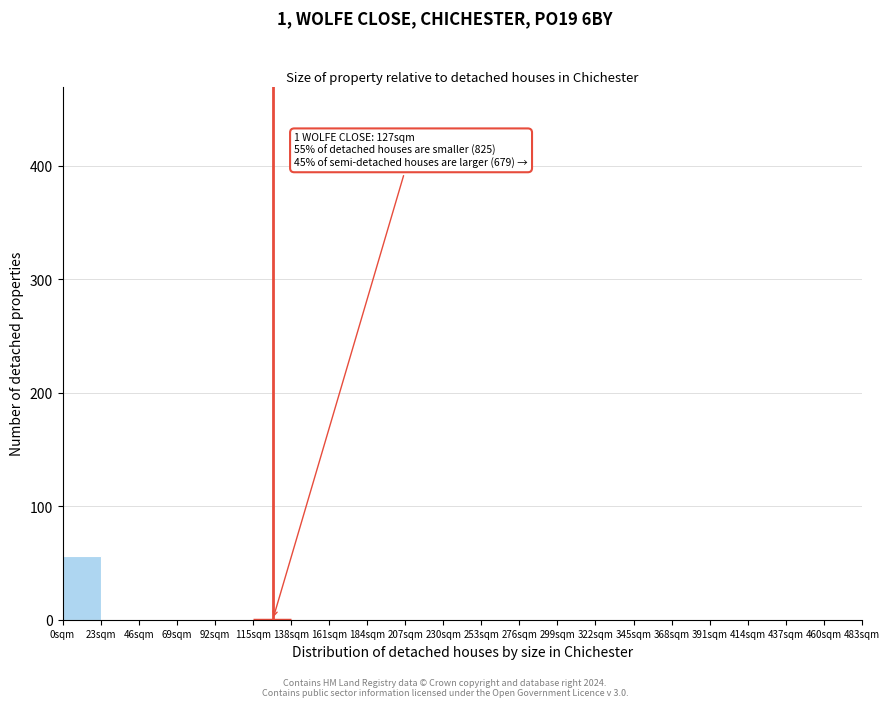

Which range on the x-axis has the tallest bar?

0 to 23